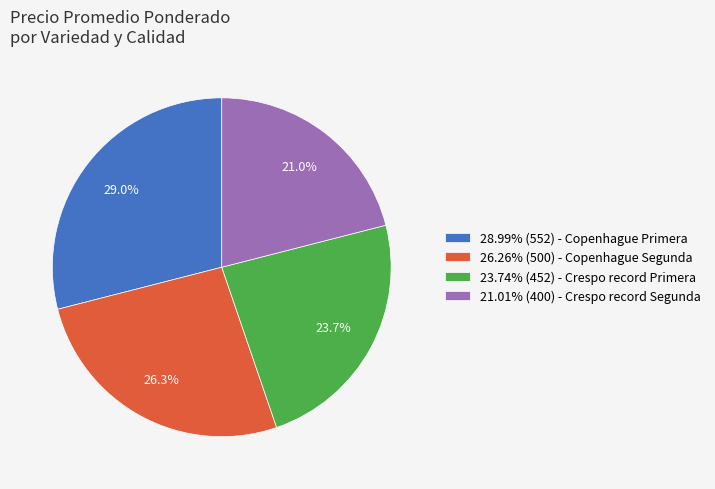

To the nearest percent, what is the average slice percentage?

25%